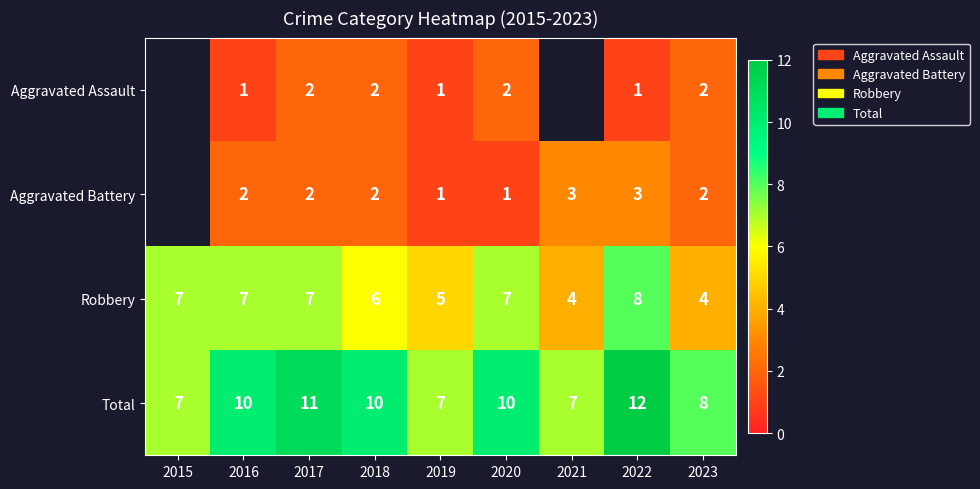

Is the value of Aggravated Assault at 2023 greater than the value of Total at 2016?

No